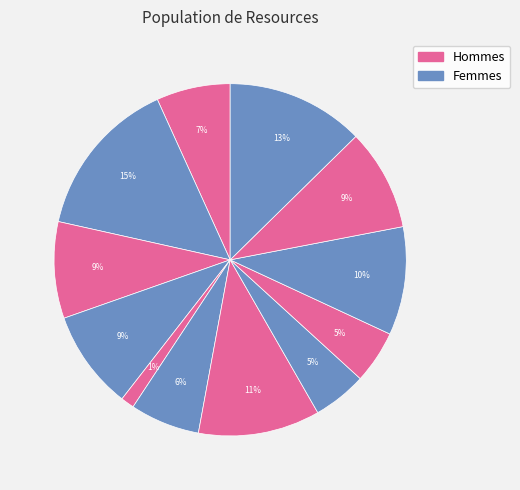

Count the number of slices in the pie.

12